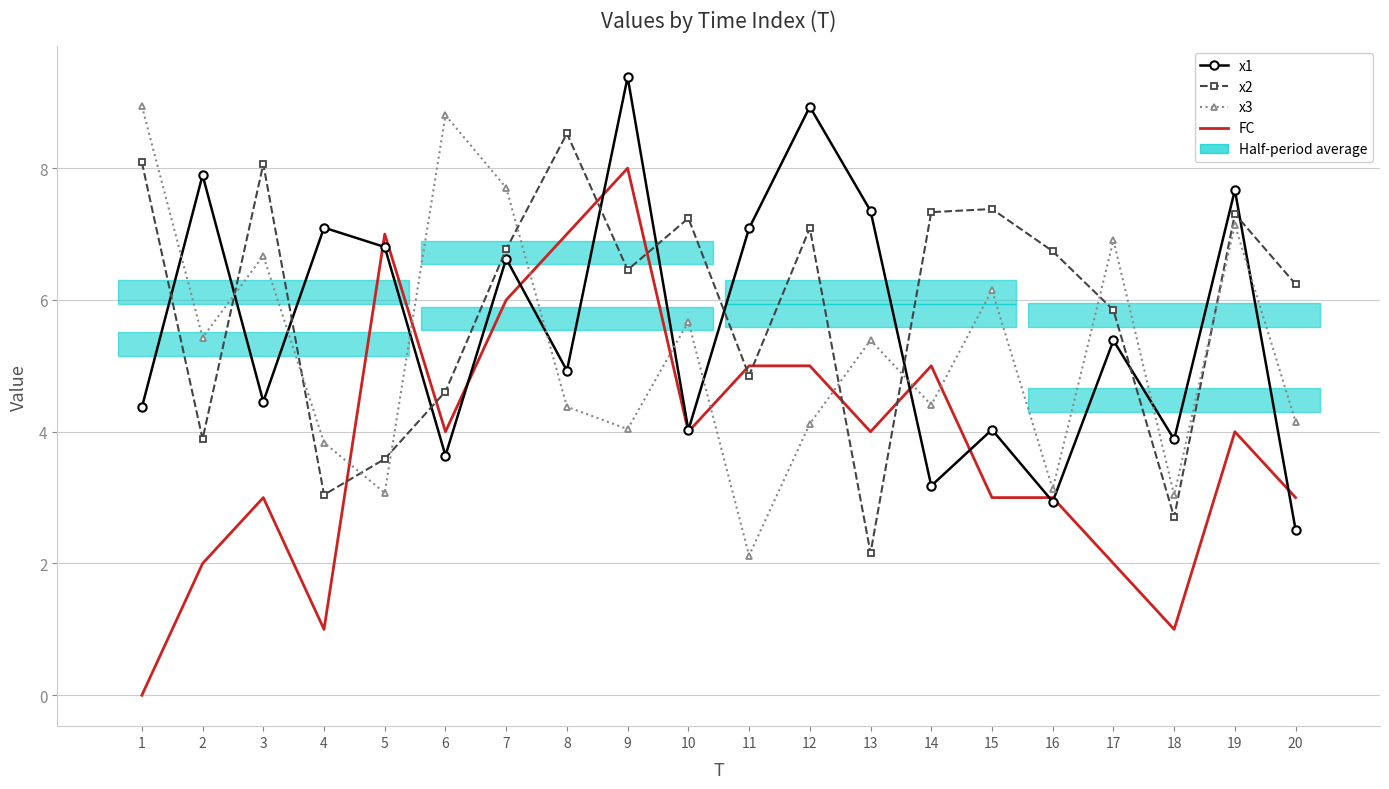

What is the value of the x3 point at the 5th from the left?

3.1